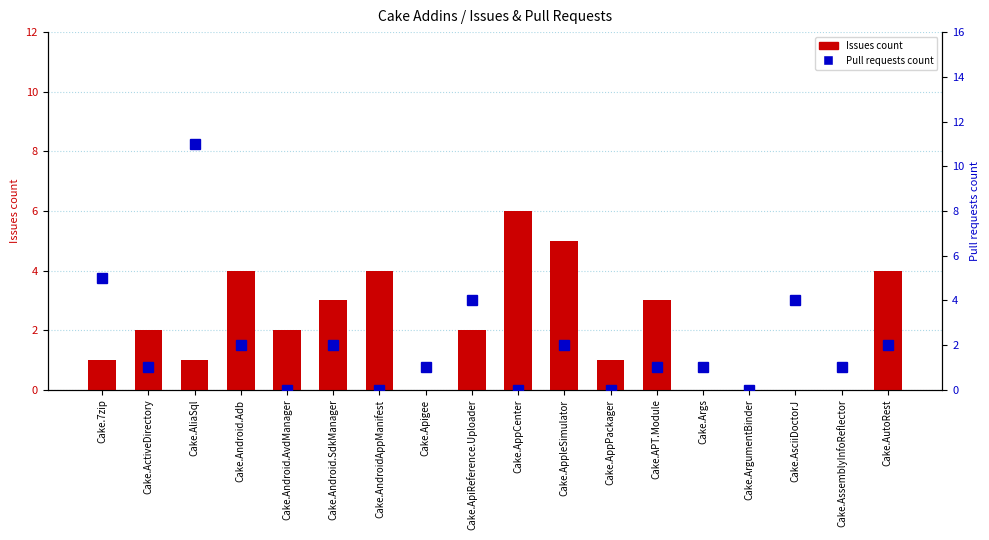

How many values in Pull requests count are above zero?

13